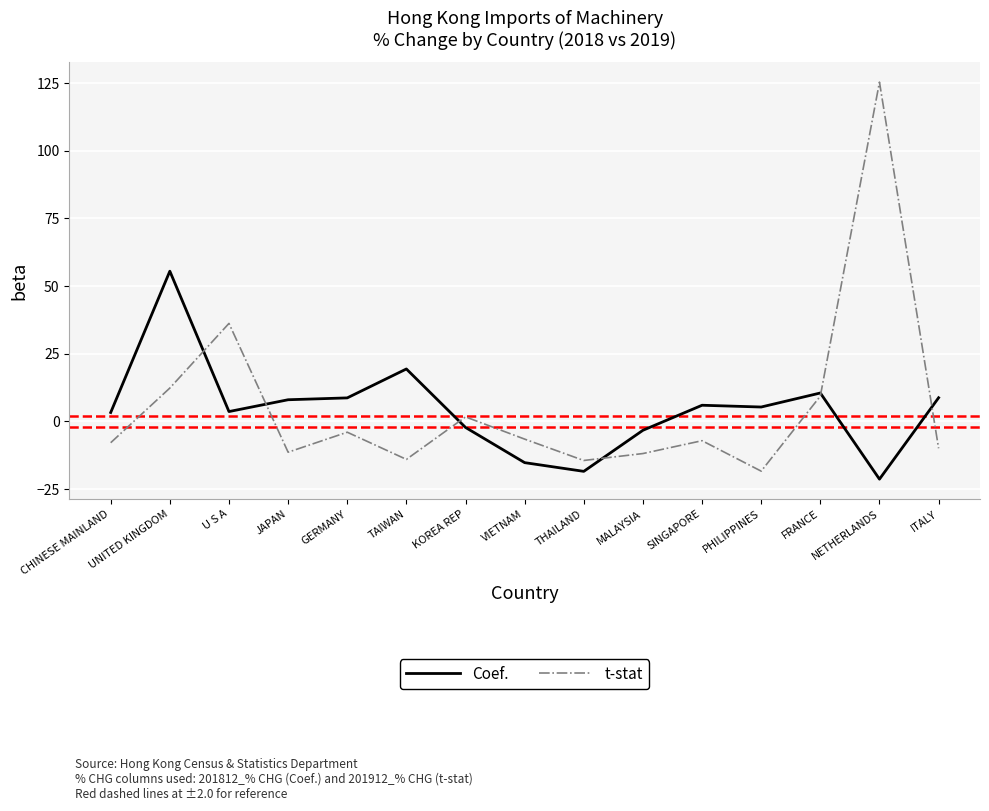

List the series in order of their peak value, lowest first.

Coef., t-stat